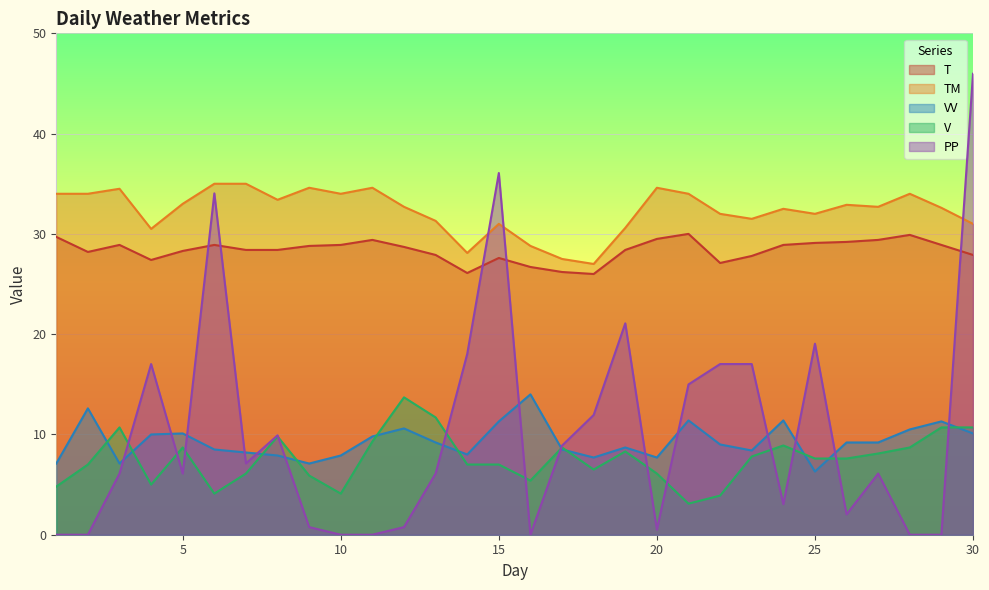

What is the difference between the PP values at 18 and 22?

5.1